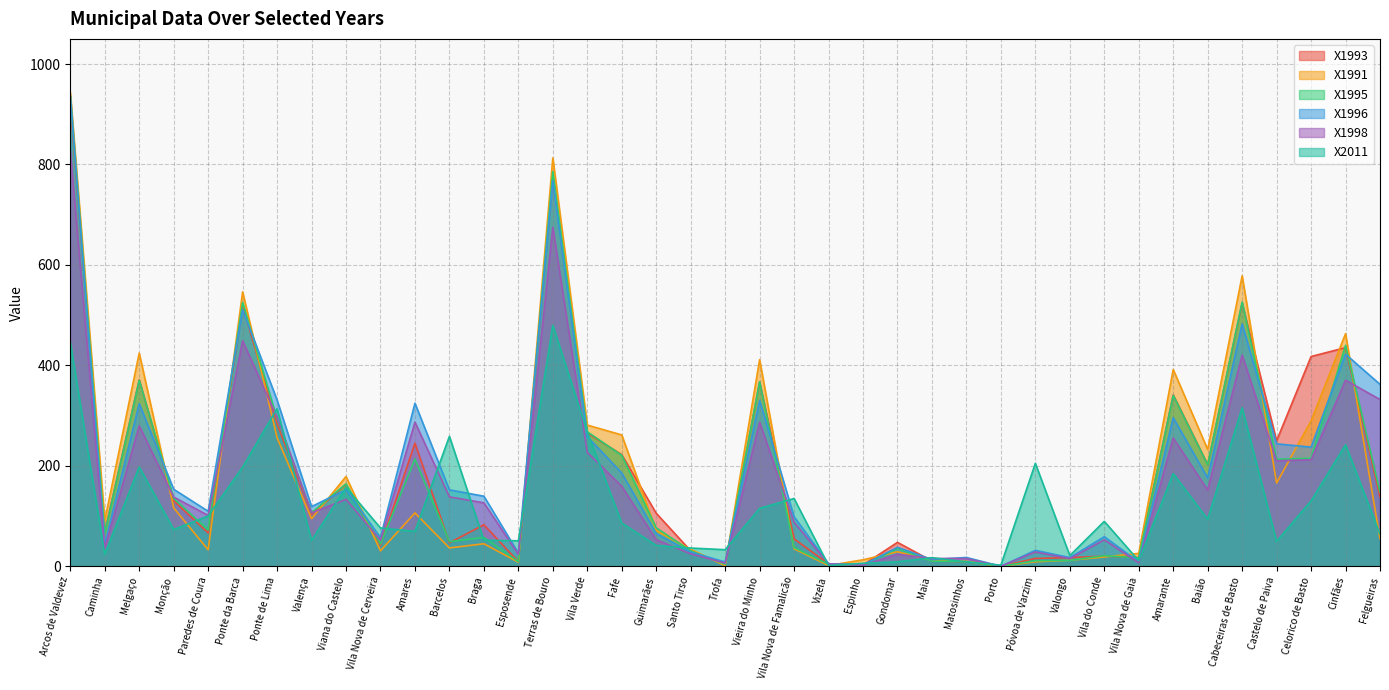

List the labels in order of X1998 value, smallest first.

Porto, Espinho, Vizela, Trofa, Vila Nova de Gaia, Valongo, Matosinhos, Maia, Esposende, Gondomar, Santo Tirso, Póvoa de Varzim, Caminha, Vila Nova de Cerveira, Vila do Conde, Guimarães, Vila Nova de Famalicão, Paredes de Coura, Valença, Braga, Viana do Castelo, Monção, Barcelos, Baião, Fafe, Castelo de Paiva, Celorico de Basto, Vila Verde, Amarante, Melgaço, Vieira do Minho, Amares, Ponte de Lima, Felgueiras, Cinfães, Cabeceiras de Basto, Ponte da Barca, Terras de Bouro, Arcos de Valdevez